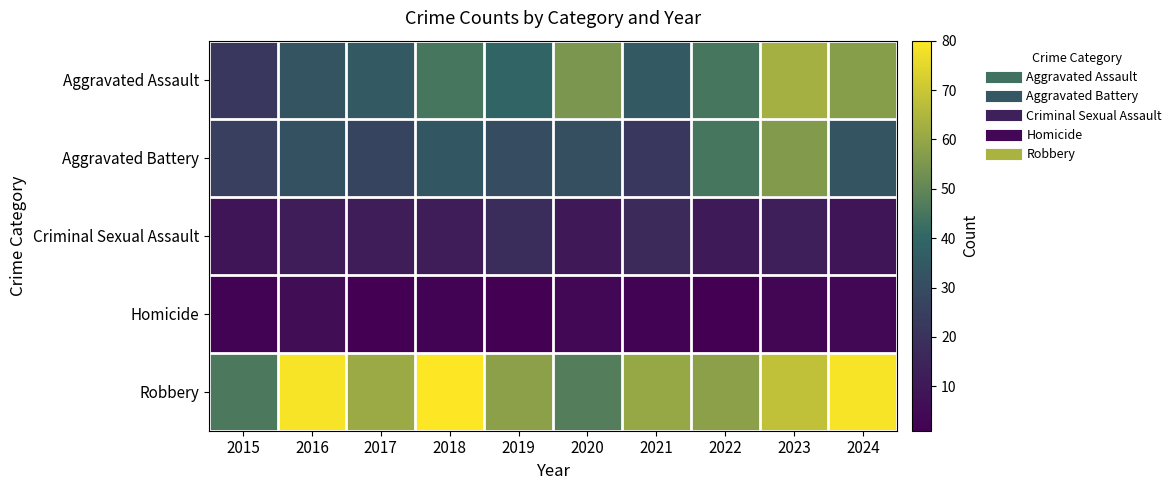

Reading left to right, what are all the values shown in this chart?

Aggravated Assault: 2015=22	2016=33	2017=35	2018=45	2019=39	2020=55	2021=35	2022=45	2023=63	2024=57
Aggravated Battery: 2015=25	2016=32	2017=27	2018=34	2019=30	2020=31	2021=22	2022=45	2023=56	2024=33
Criminal Sexual Assault: 2015=9	2016=12	2017=12	2018=12	2019=18	2020=10	2021=17	2022=11	2023=13	2024=9
Homicide: 2015=2	2016=6	2017=1	2018=2	2019=1	2020=4	2021=2	2022=1	2023=3	2024=4
Robbery: 2015=46	2016=79	2017=61	2018=80	2019=58	2020=47	2021=60	2022=58	2023=68	2024=79